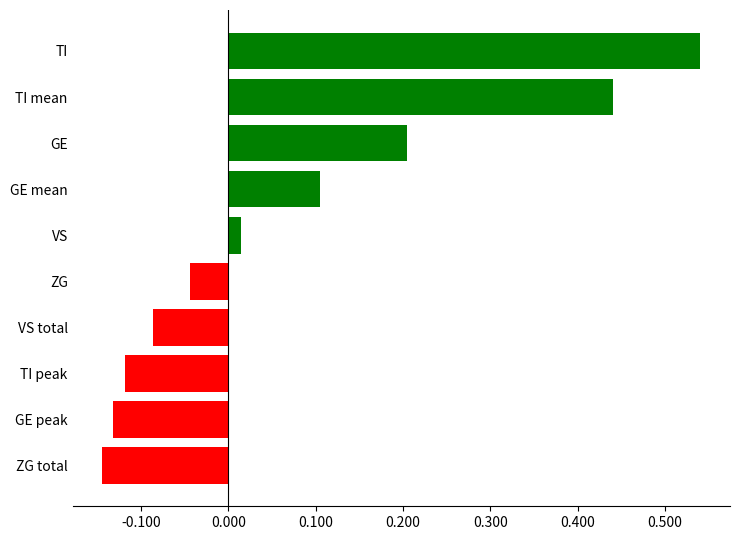

Which has a higher value, ZG total or ZG?

ZG